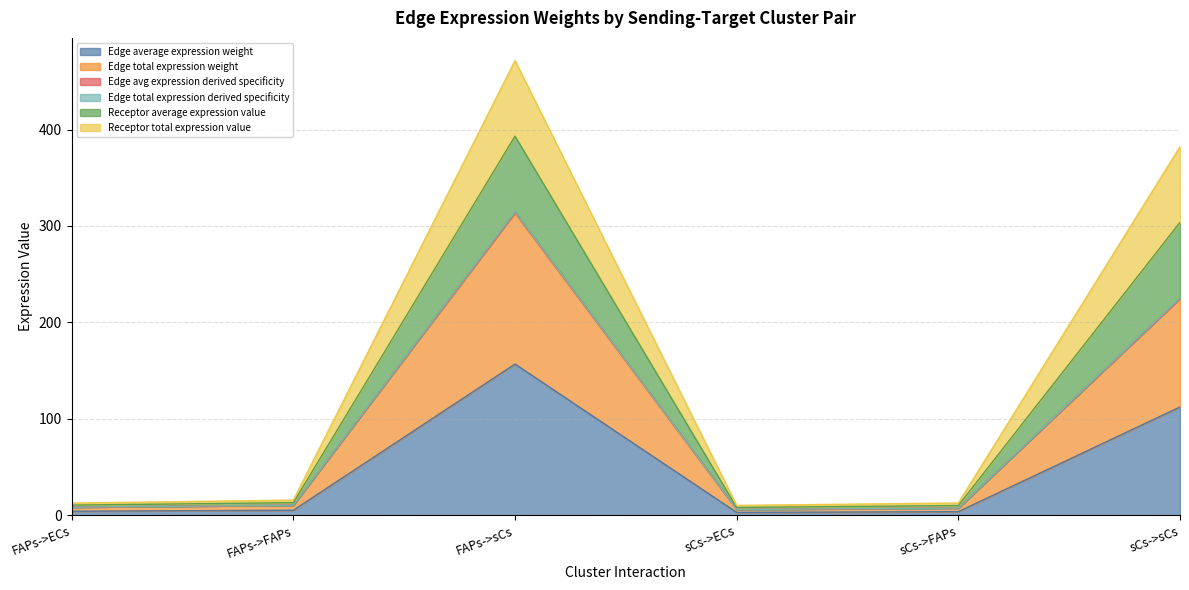

At which label does Receptor total expression value reach its minimum?

sCs->ECs